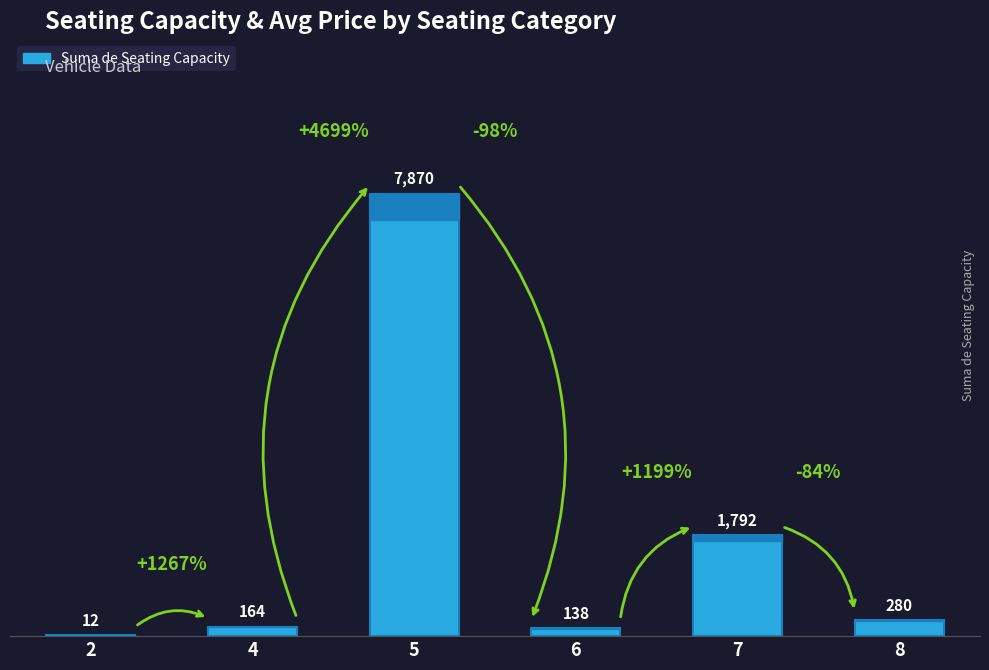

Reading left to right, transcribe all the data shown in this chart.

12	164	7870	138	1792	280